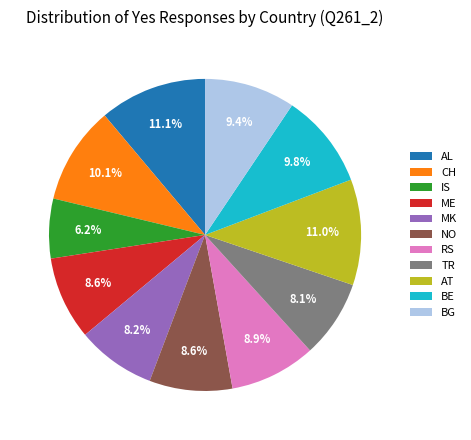

The MK slice represents 15% of the pie. True or false?

False